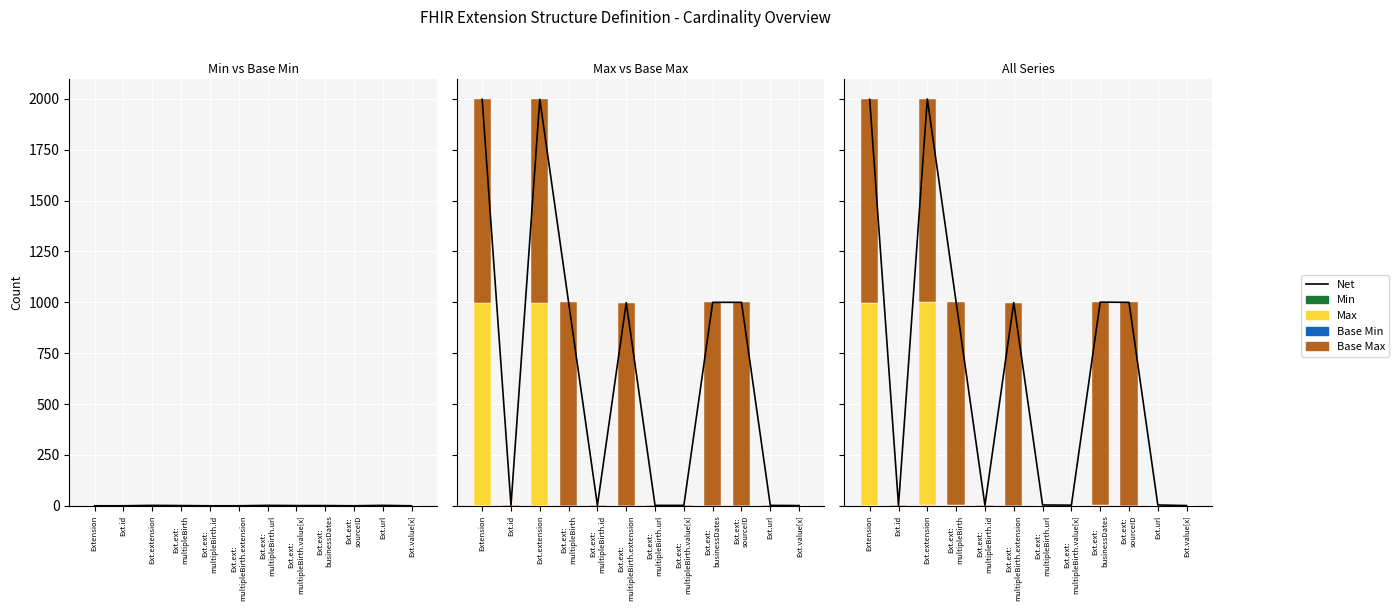

How many values in Base Min are above zero?

2